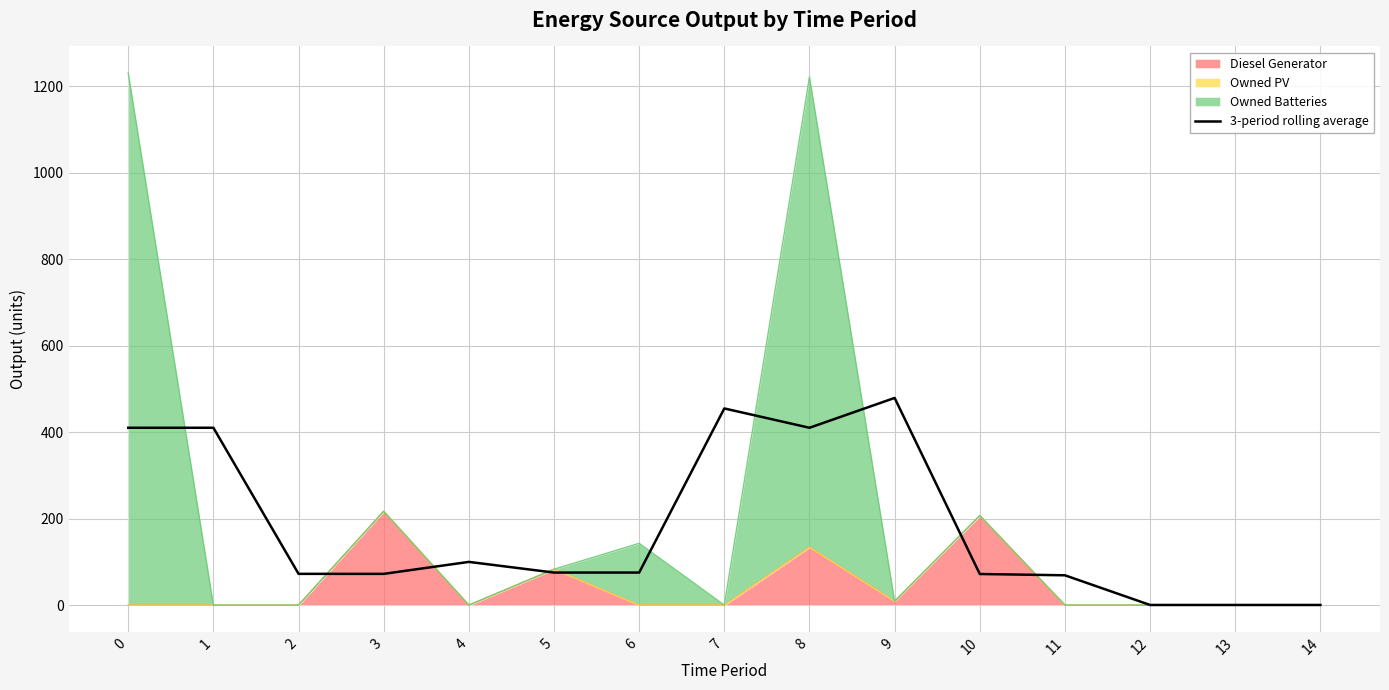

True or false: the data shows 75.3 at 6.

True